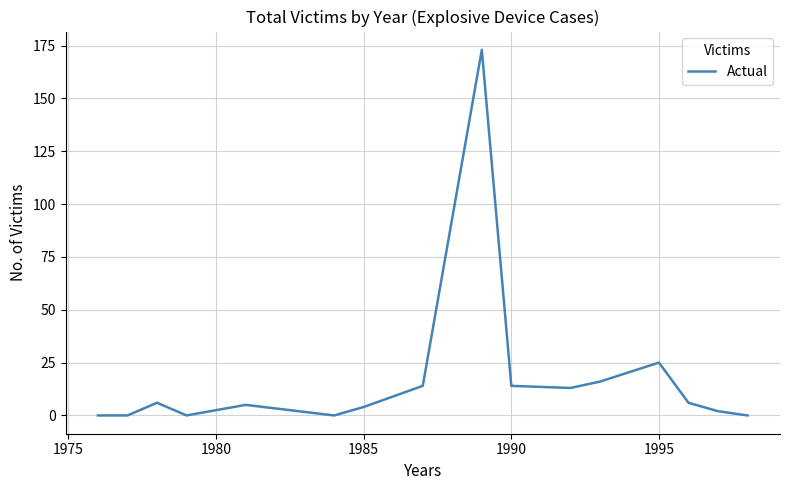

Reading right to left, what are all the values shown in this chart?

0	2	6	25	16	13	14	173	14	4	0	5	0	6	0	0